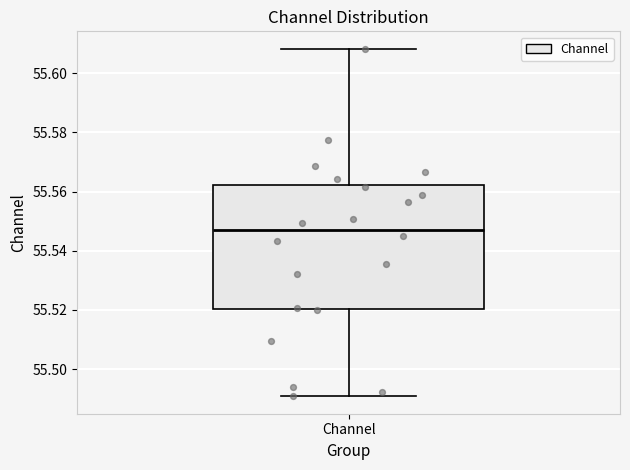

Transcribe this box plot: give where the median line is, the range the box spans, and where the two whiskers end, as read against the y-axis. The values are not printed on the chart, so give them approximately, as read against the axis.

median 55.548, box 55.520 to 55.562, whiskers 55.490 to 55.608